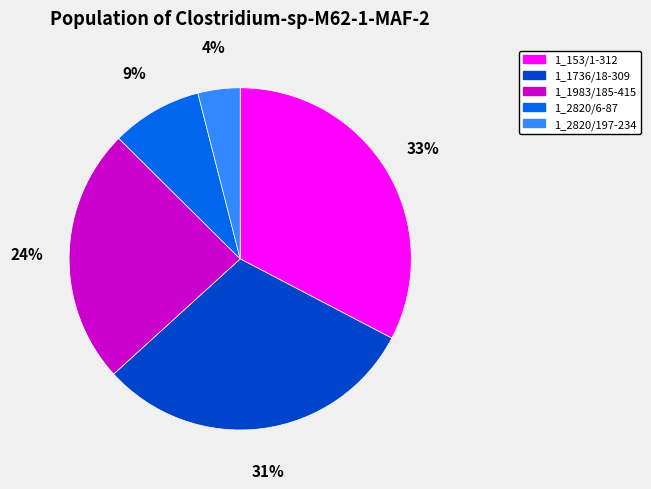

Does 1_2820/6-87 represent more than half of the total?

No